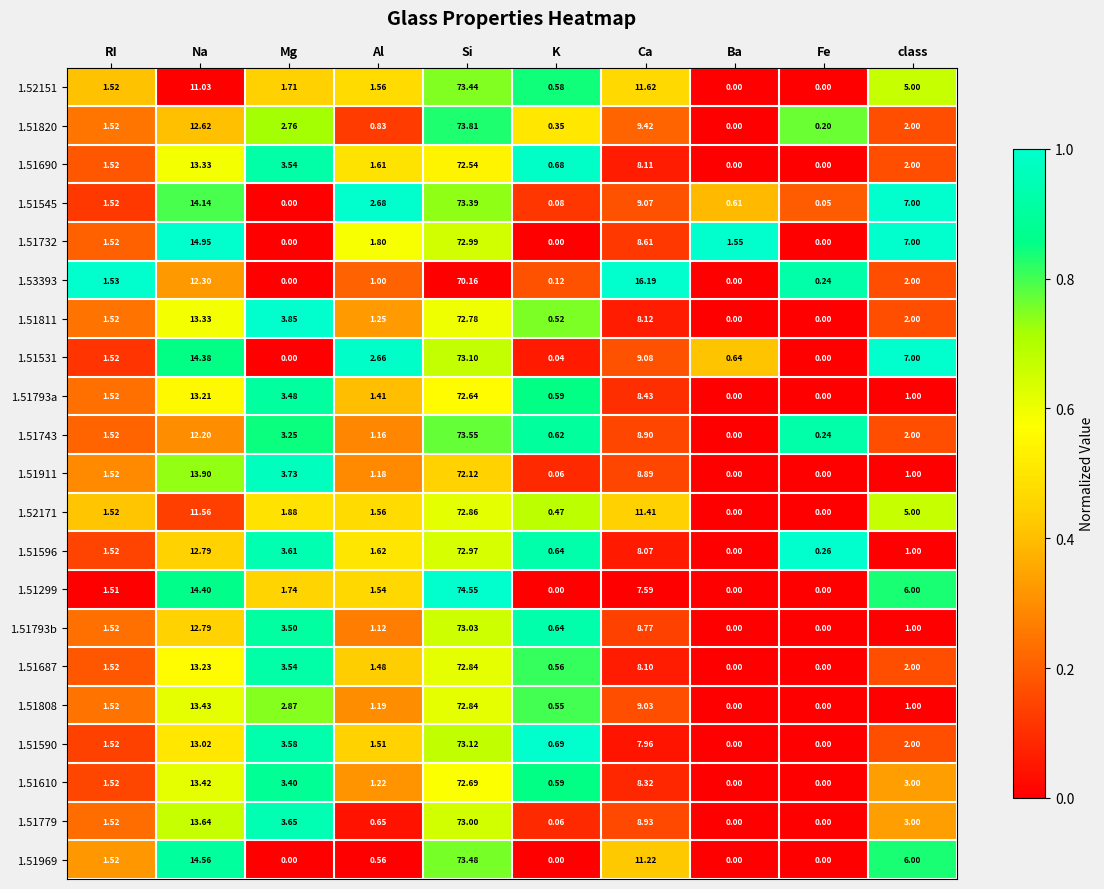

Where is 1.51687 nearest to the value 36?

Na